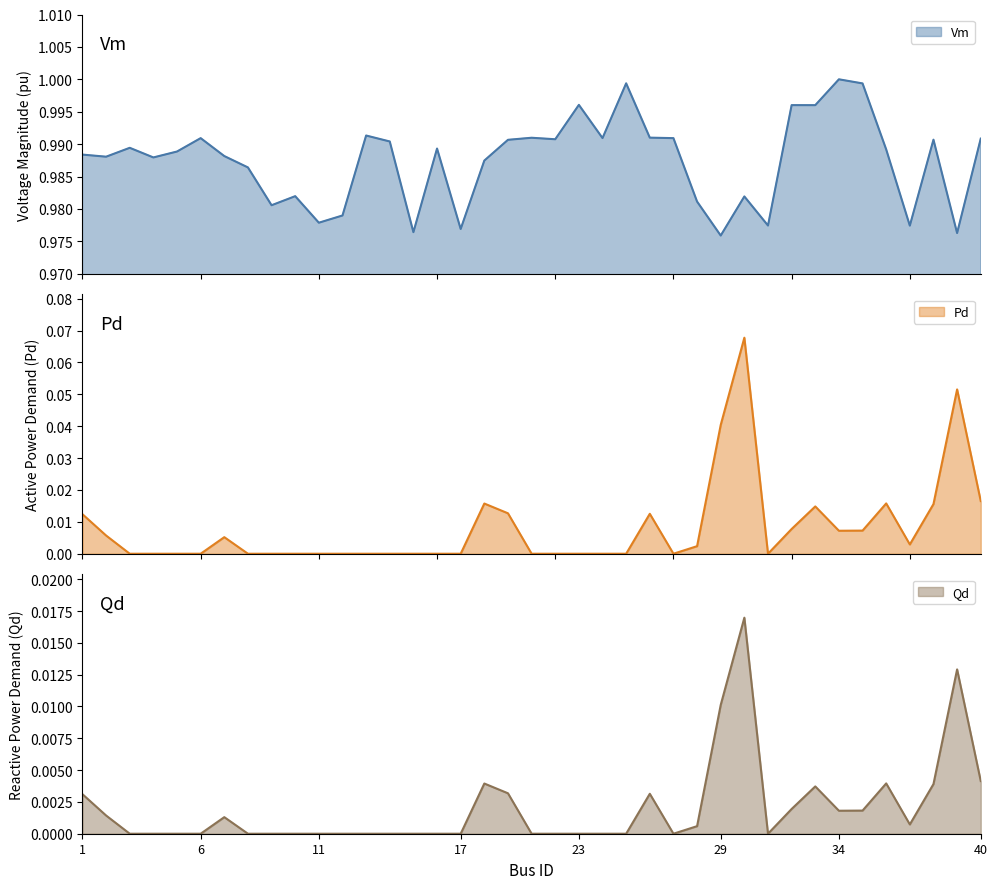

True or false: Qd has more than 2 interior local peaks.

True